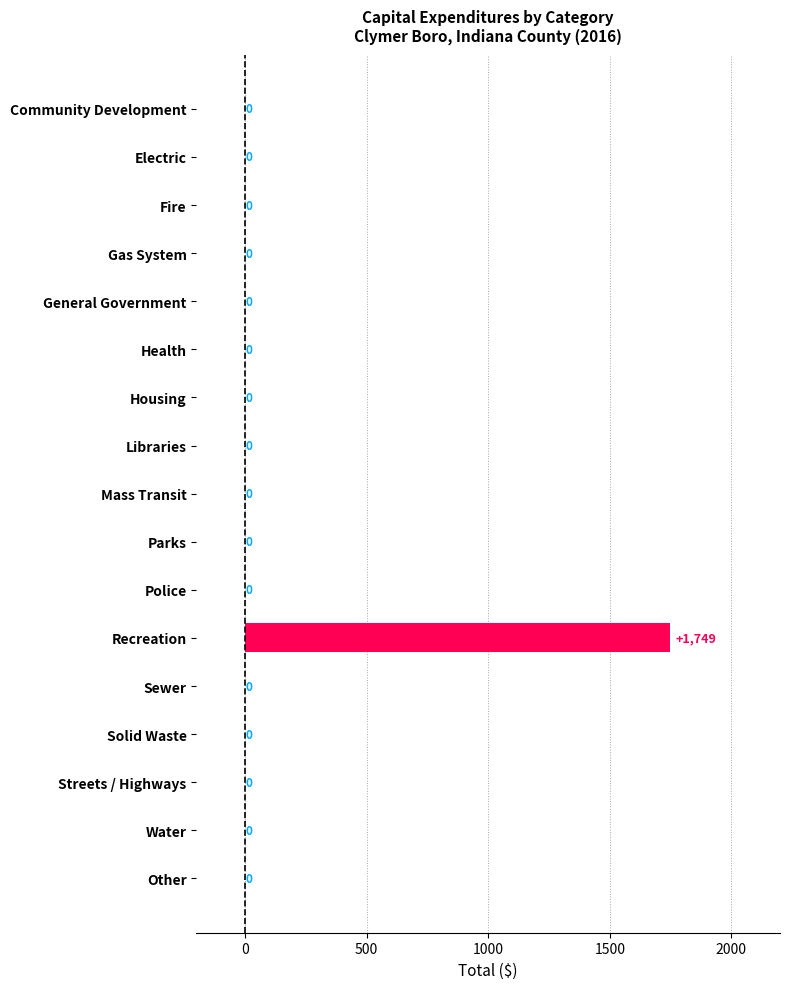

What is the maximum value shown in the chart?

1749